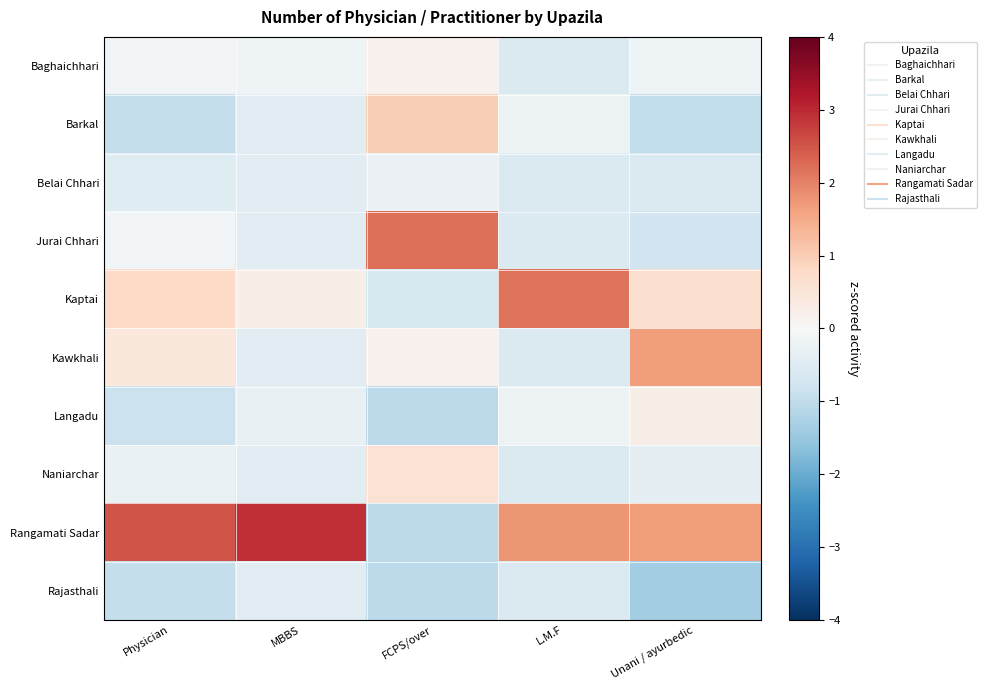

At how many categories does at least one series exceed 1?

5